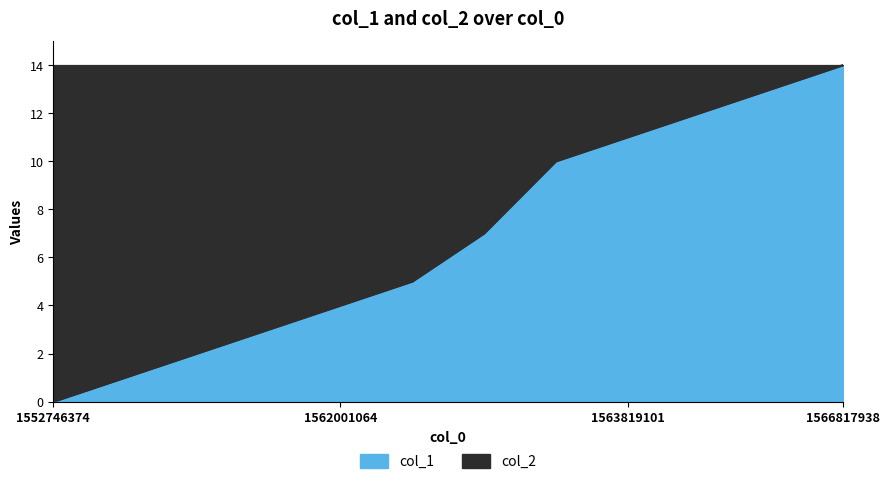

What is the maximum value shown in the chart?

14